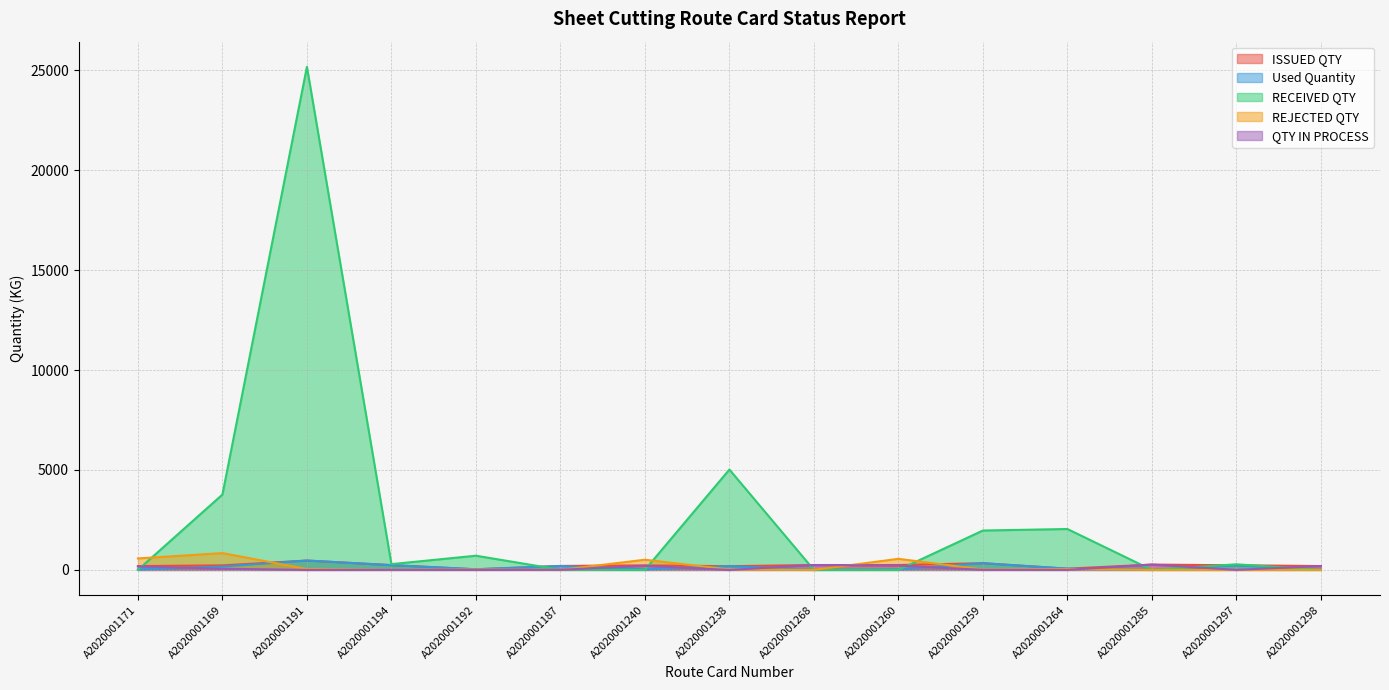

What is the difference between the second highest and minimum values in the RECEIVED QTY series?

5022.0